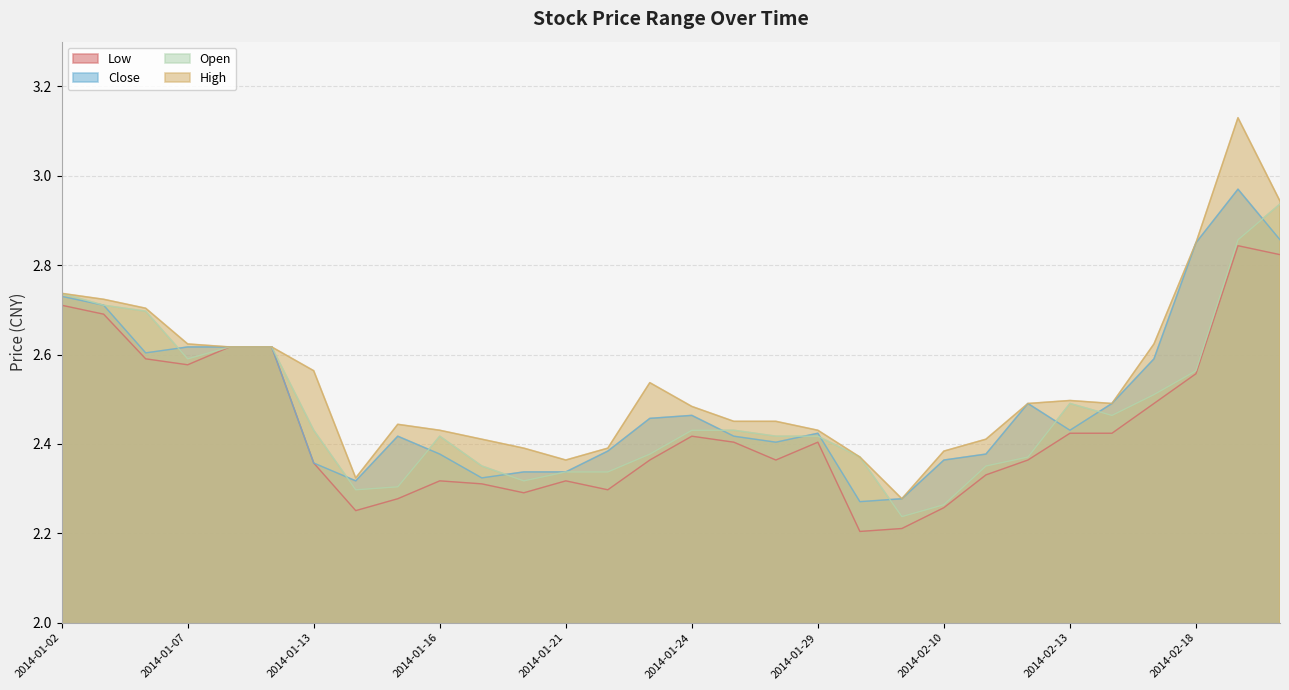

What is the average value of the low series?

2.4